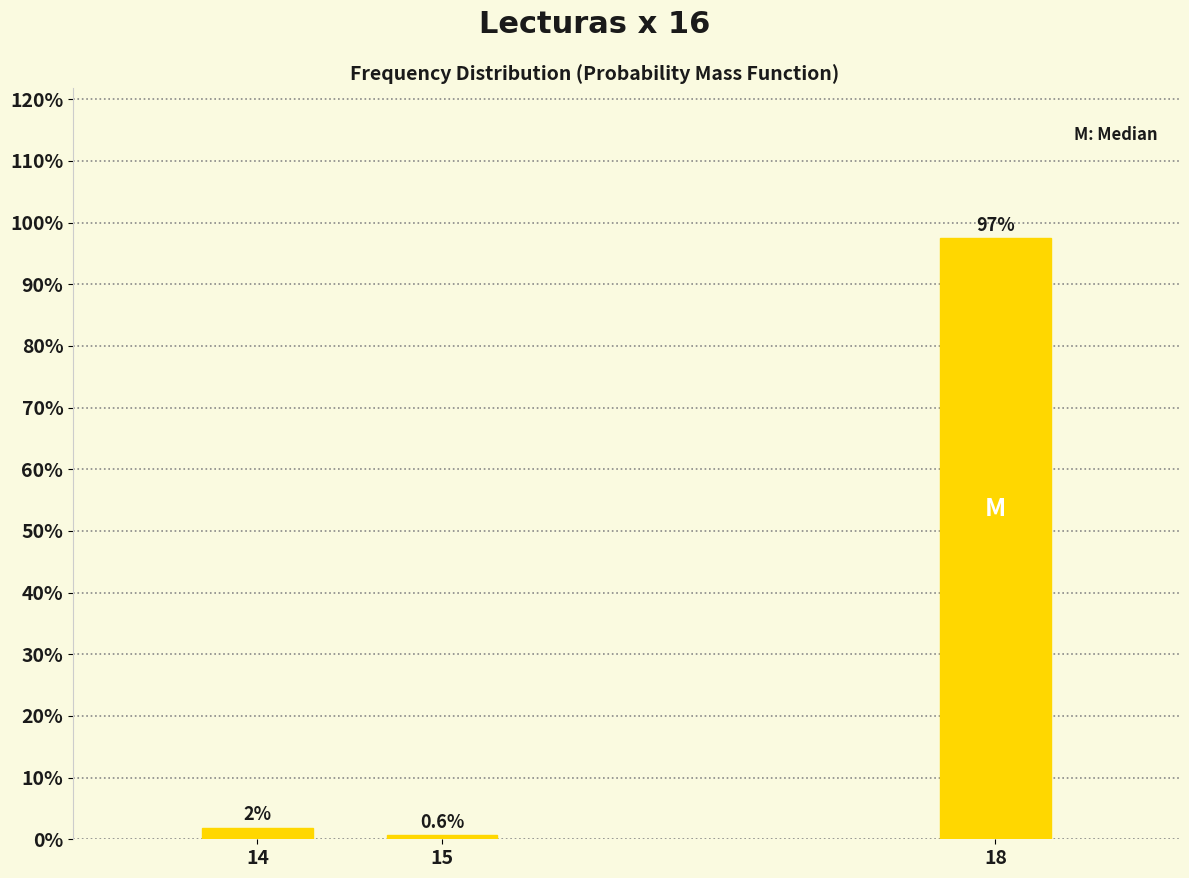

Reading right to left, list all the values displayed in this chart.

97.5	0.6	1.9